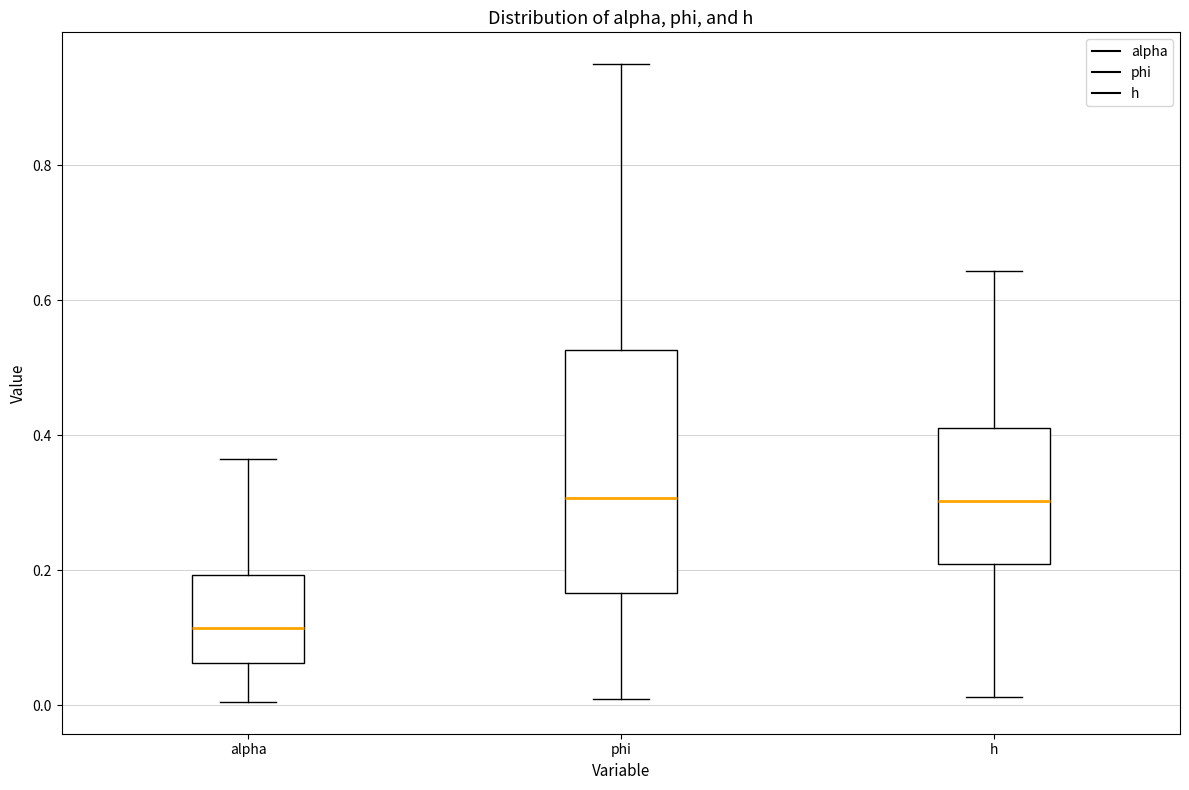

Reading left to right, read every box against the y-axis: the position of its median line, the range the box covers, and the ends of its whiskers. The values are not printed on the chart, so give them approximately, as read against the axis.

alpha: median 0.12, box 0.06 to 0.20, whiskers 0.00 to 0.36
phi: median 0.30, box 0.16 to 0.52, whiskers 0.00 to 0.94
h: median 0.30, box 0.20 to 0.40, whiskers 0.02 to 0.64